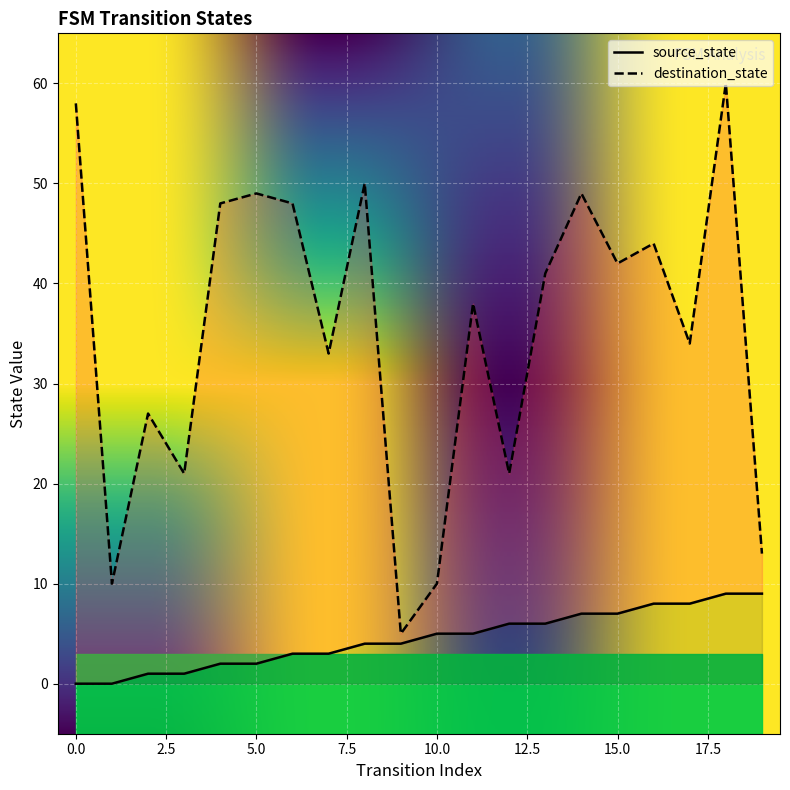

True or false: source_state and destination_state intersect in this chart.

False